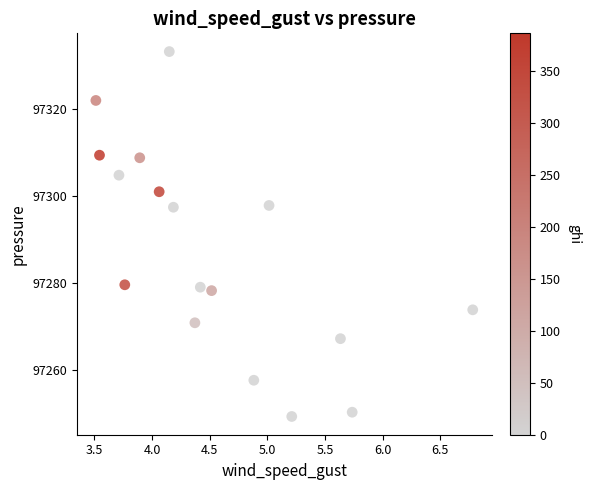

What is the range of Y values (max minus min)?

83.8